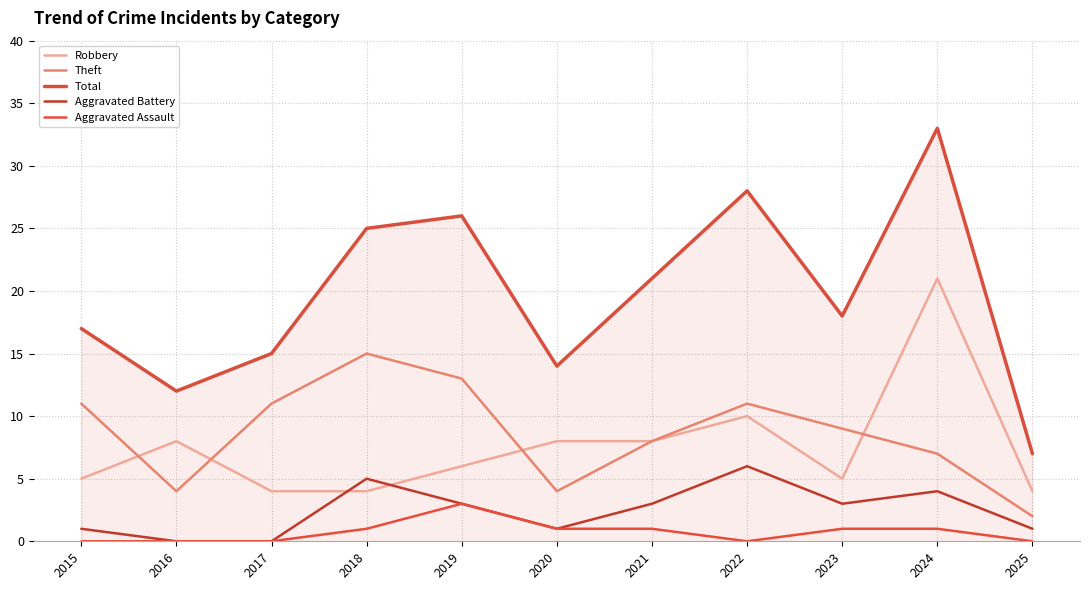

Reading right to left, transcribe all the data shown in this chart.

Robbery: 2025=4	2024=21	2023=5	2022=10	2021=8	2020=8	2019=6	2018=4	2017=4	2016=8	2015=5
Theft: 2025=2	2024=7	2023=9	2022=11	2021=8	2020=4	2019=13	2018=15	2017=11	2016=4	2015=11
Total: 2025=7	2024=33	2023=18	2022=28	2021=21	2020=14	2019=26	2018=25	2017=15	2016=12	2015=17
Aggravated Battery: 2025=1	2024=4	2023=3	2022=6	2021=3	2020=1	2019=3	2018=5	2017=0	2016=0	2015=1
Aggravated Assault: 2025=0	2024=1	2023=1	2022=0	2021=1	2020=1	2019=3	2018=1	2017=0	2016=0	2015=0